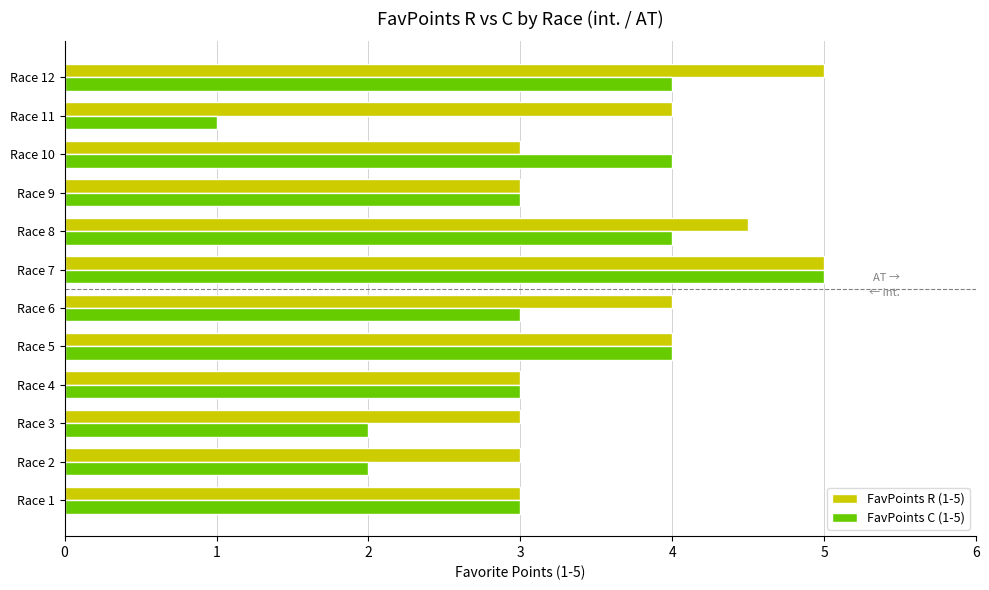

Is it true that FavPoints C (1-5) equals 2.0 at Race 2?

True